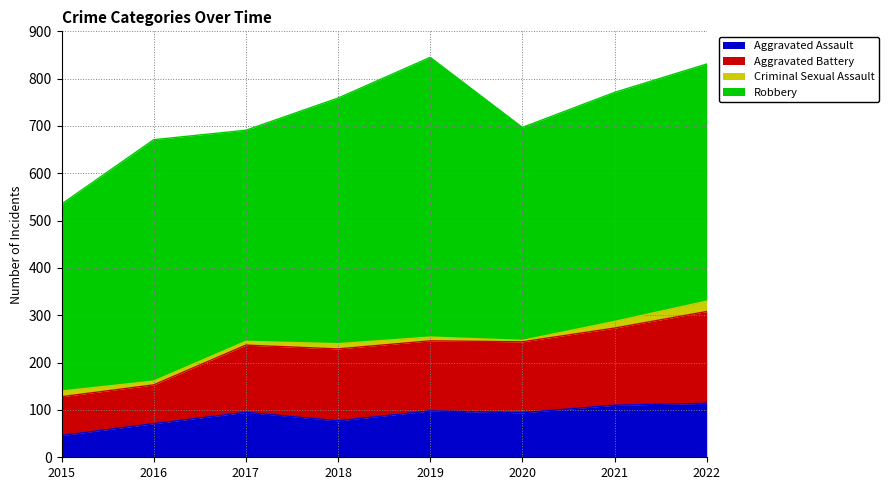

What is the value of the Aggravated Assault point at the 1st from the left?

46